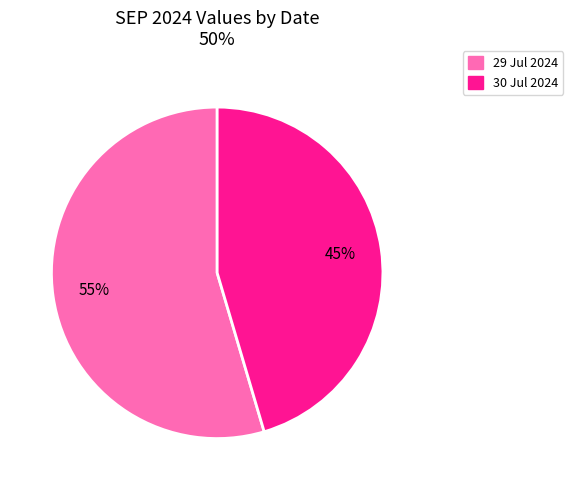

How many slices are in this pie chart?

2